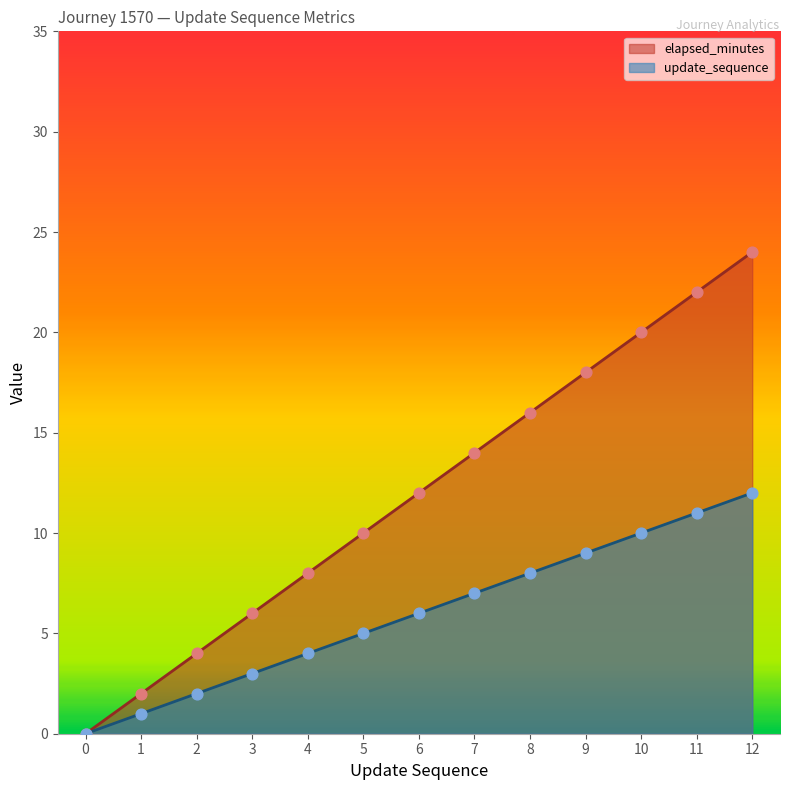

What are all the series names shown in the legend?

elapsed_minutes, update_sequence